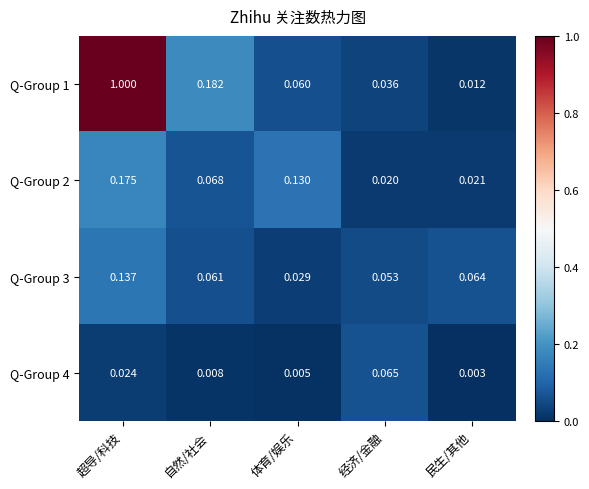

Where is Q-Group 4 nearest to the value 0?

民生/其他